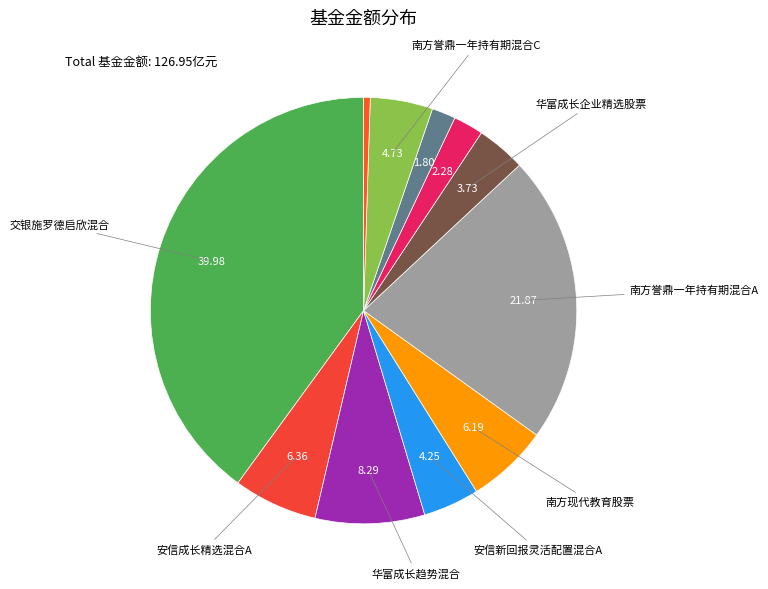

How many slices are in this pie chart?

11